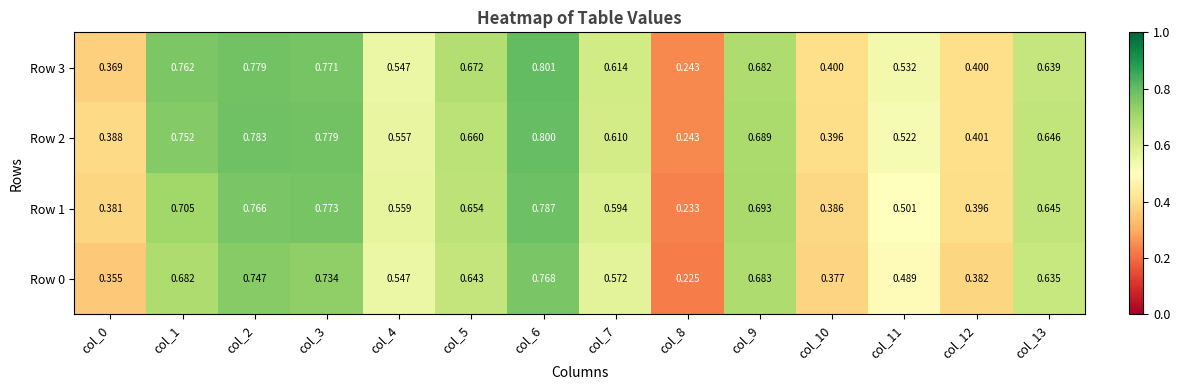

Is the value of Row 3 at col_0 greater than the value of Row 1 at col_6?

No